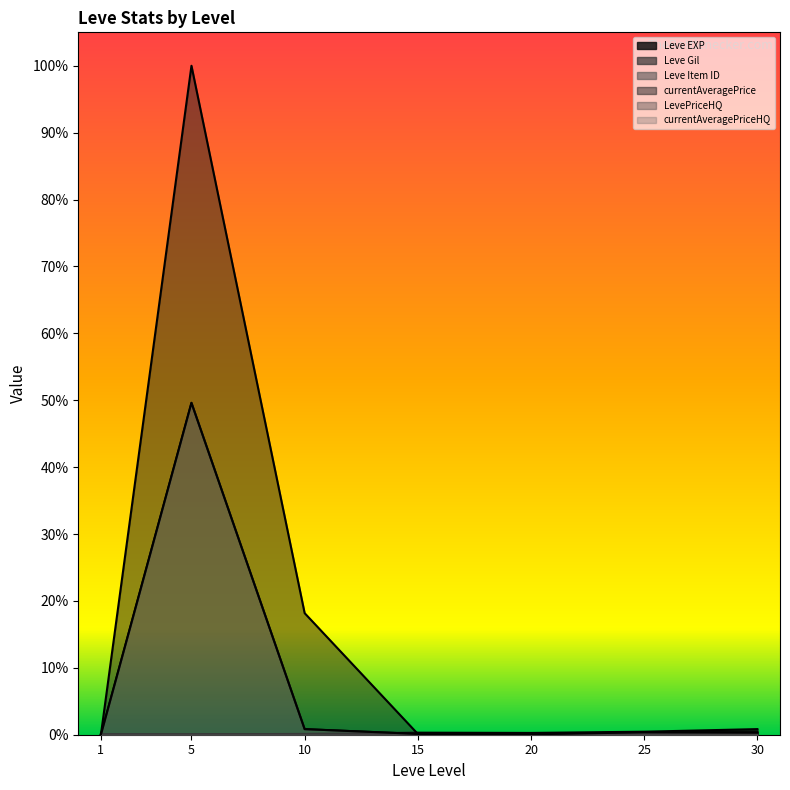

Which label corresponds to the largest value in the chart?

5